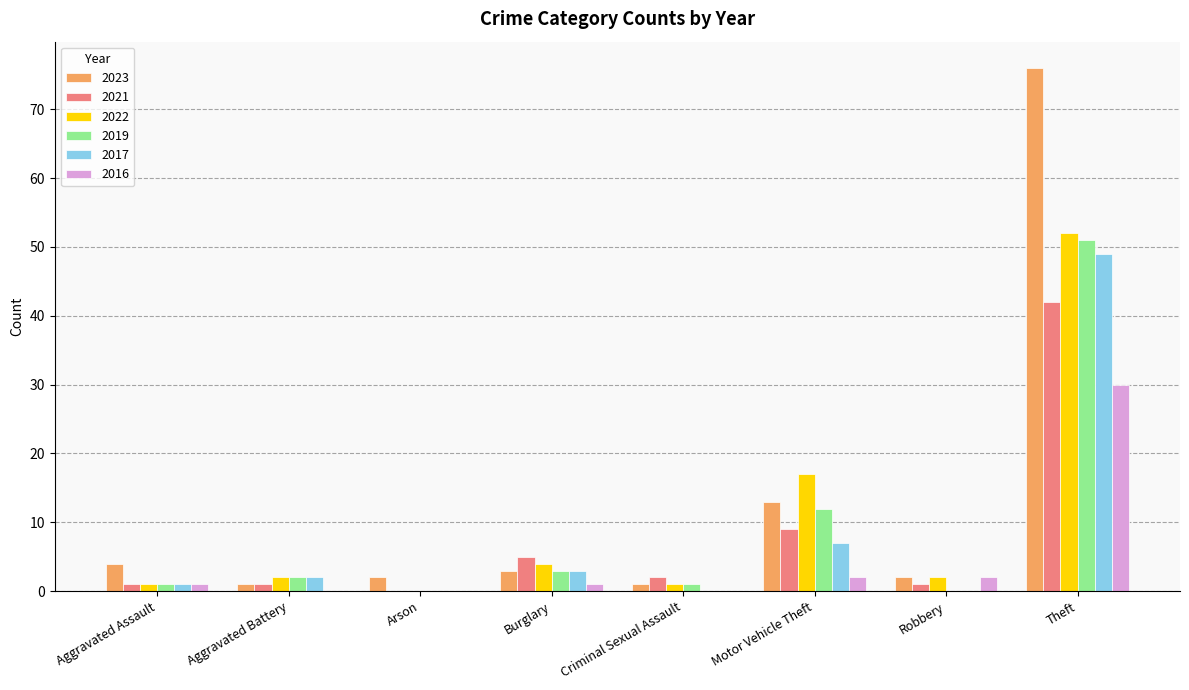

Which series changed the most between Motor Vehicle Theft and Theft?

2023